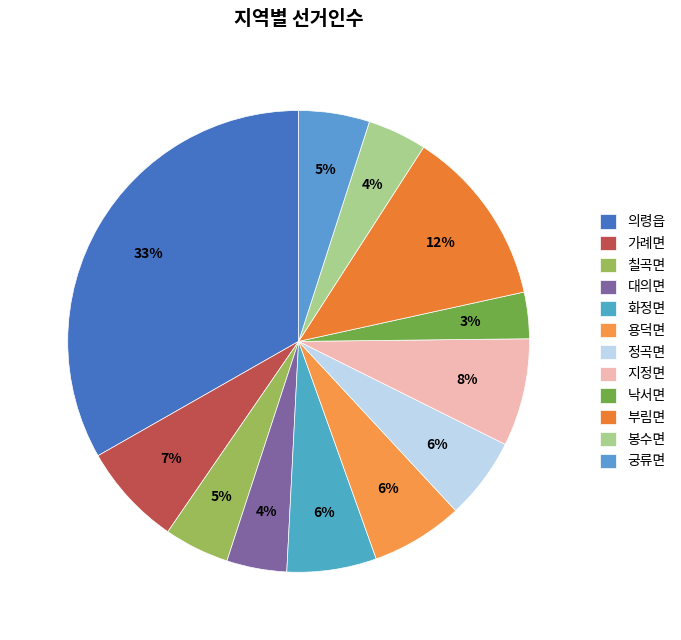

Between 지정면 and 화정면, which is larger?

지정면